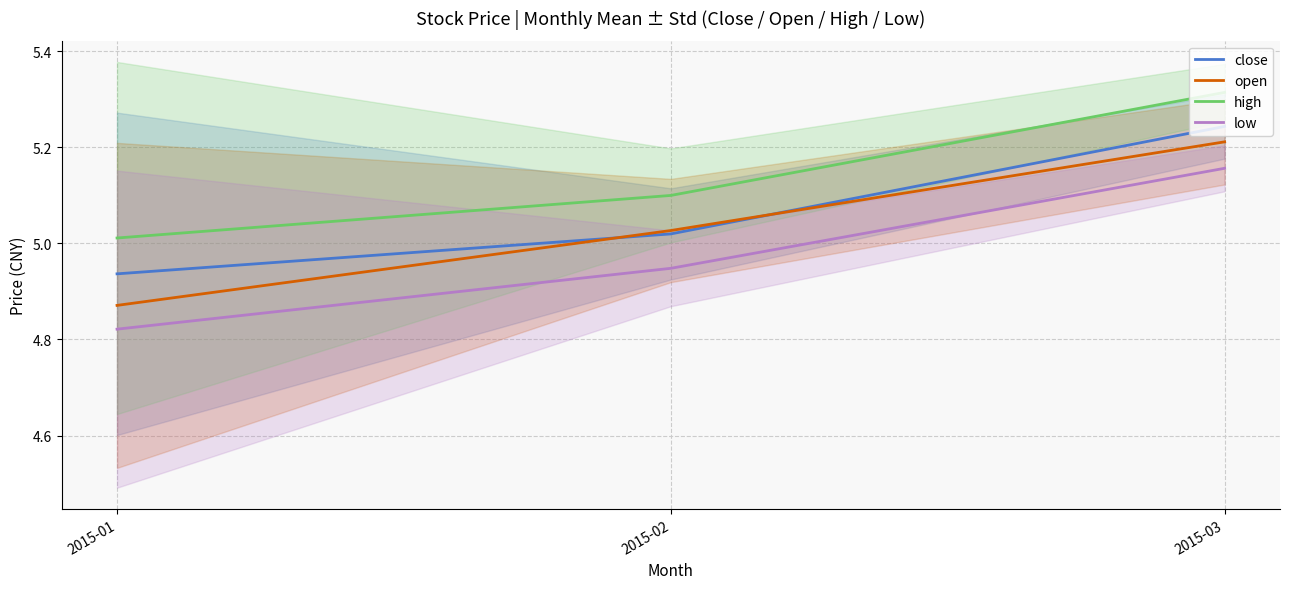

True or false: low has a value of 4.9 at 2015-02.

True